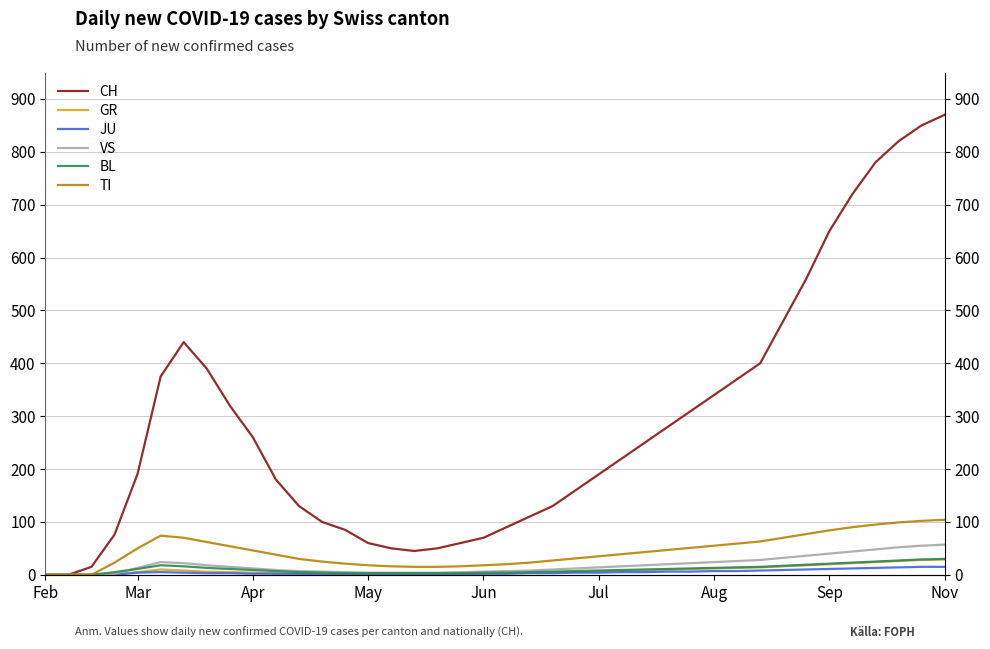

What is the sum of all JU values?

193